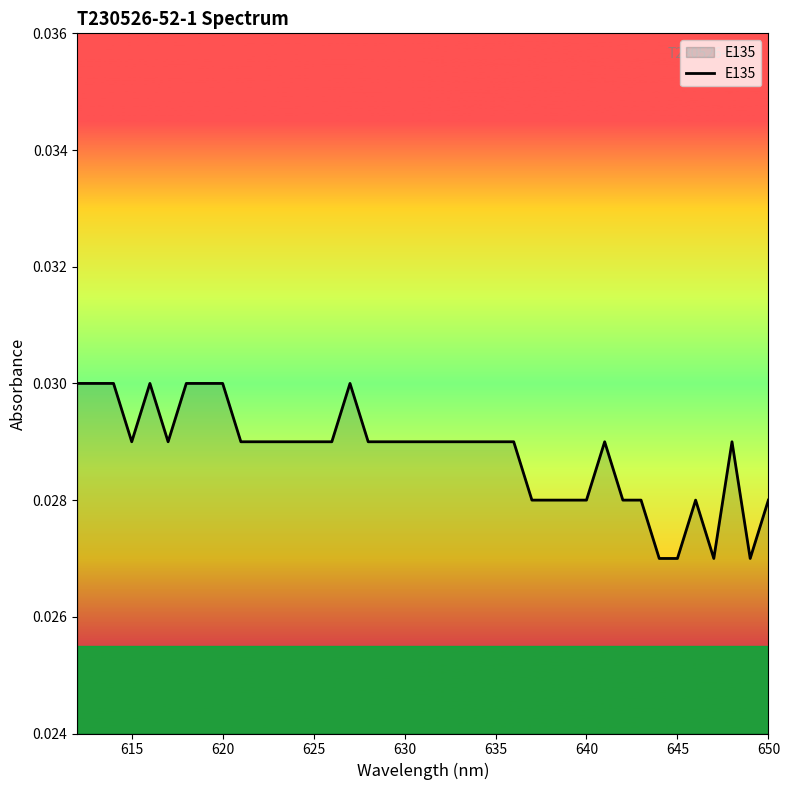

Does the chart have visible grid lines?

No